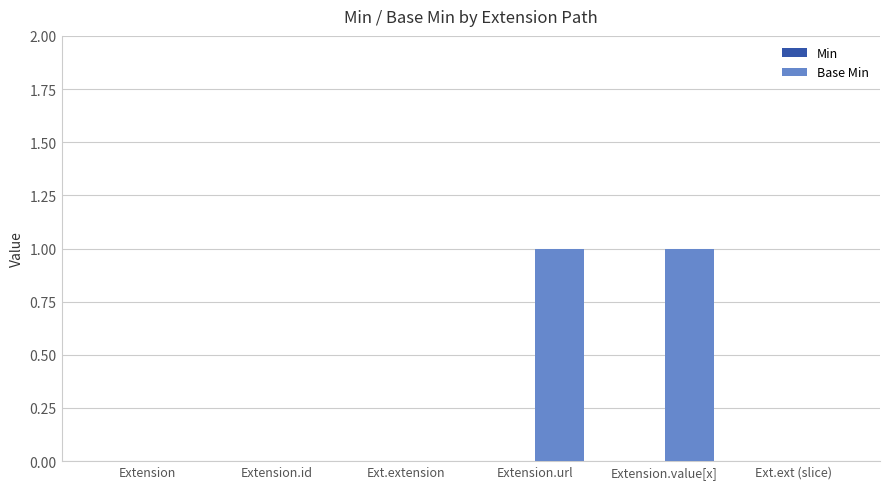

Reading left to right, list all the values displayed in this chart.

Extension=0	Extension.id=0	Ext.extension=0	Extension.url=1	Extension.value[x]=1	Ext.ext (slice)=0